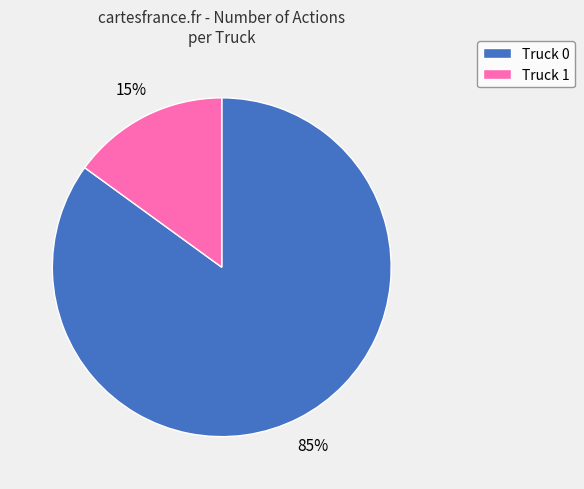

Is it true that Truck 1 is 21% of the pie?

False